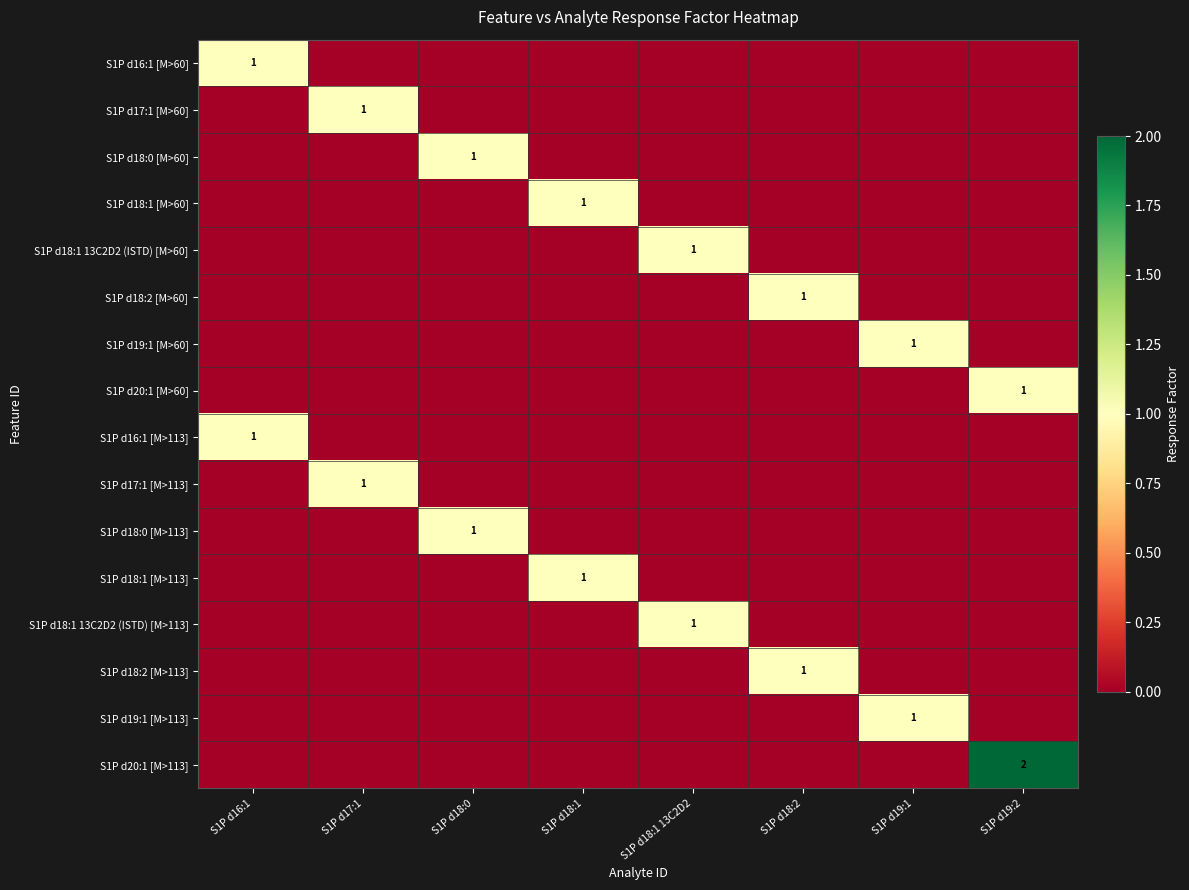

Is the value of S1P d18:0 [M>113] at S1P d16:1 greater than the value of S1P d20:1 [M>113] at S1P d16:1?

No